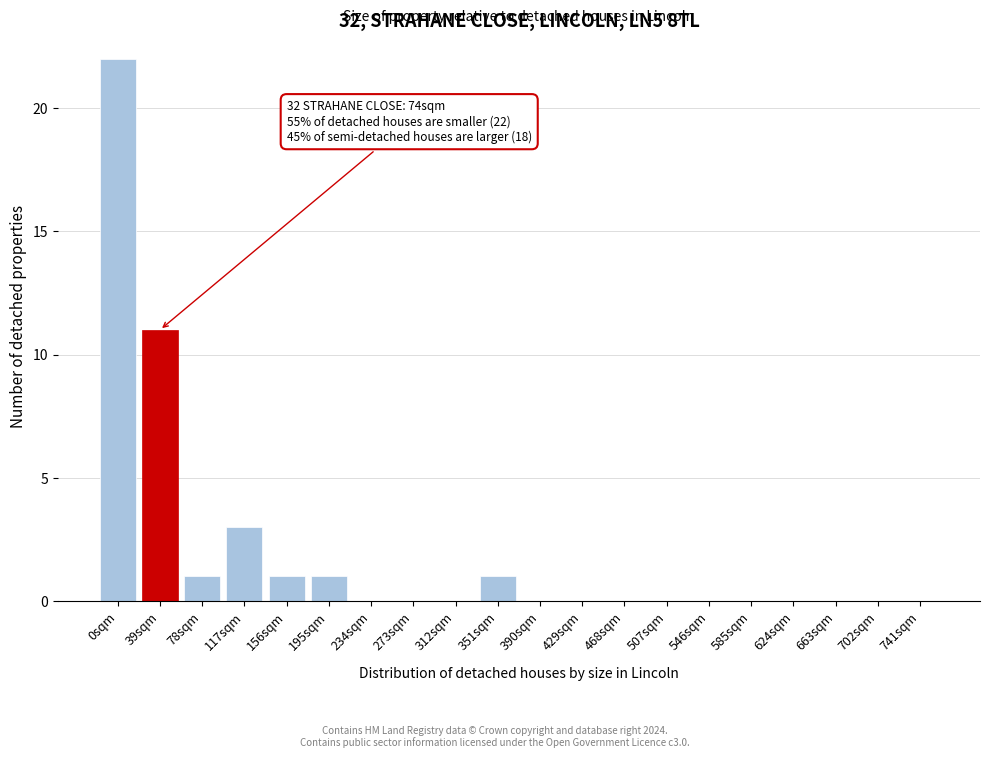

Reading left to right, transcribe all the data shown in this chart.

0sqm=22	39sqm=11	78sqm=1	117sqm=3	156sqm=1	195sqm=1	234sqm=0	273sqm=0	312sqm=0	351sqm=1	390sqm=0	429sqm=0	468sqm=0	507sqm=0	546sqm=0	585sqm=0	624sqm=0	663sqm=0	702sqm=0	741sqm=0